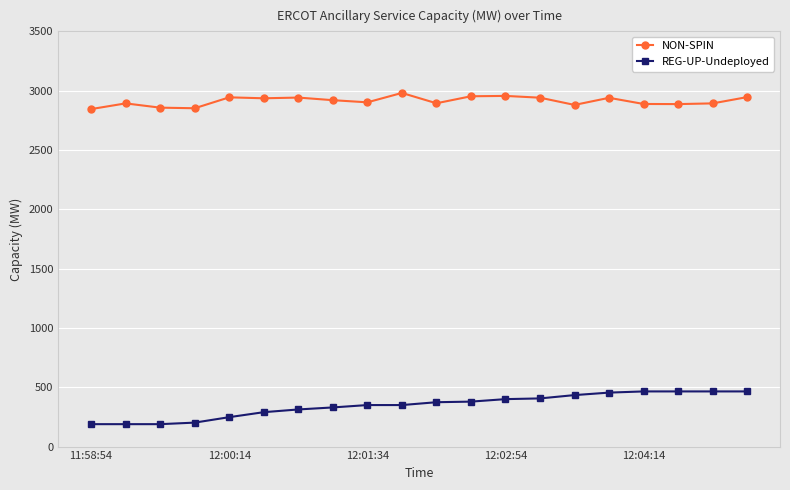

What is the value of the NON-SPIN point at the 16th from the left?

2940